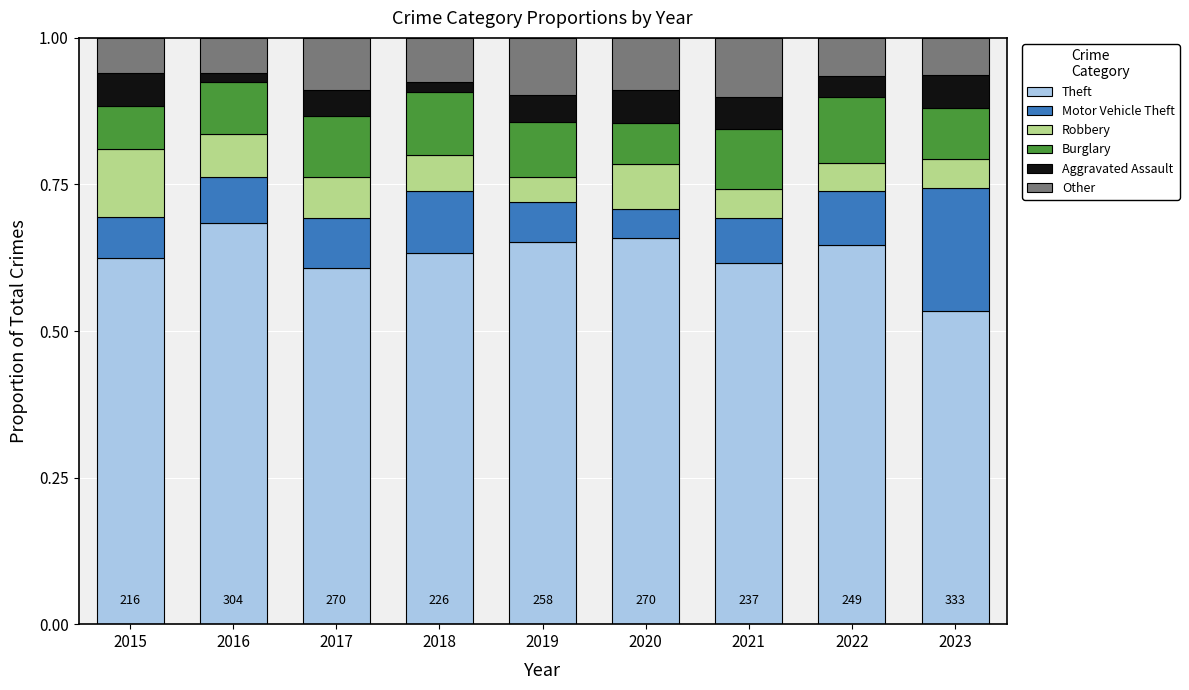

Which category has the highest value in the Theft series?

2016